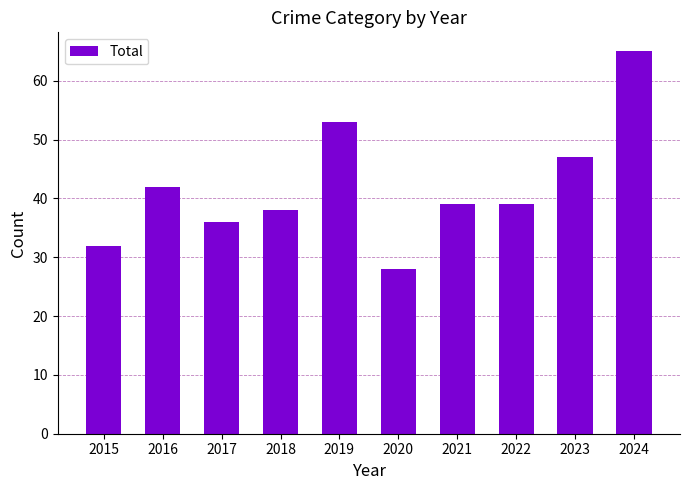

Where is the data nearest to the value 46?

2023